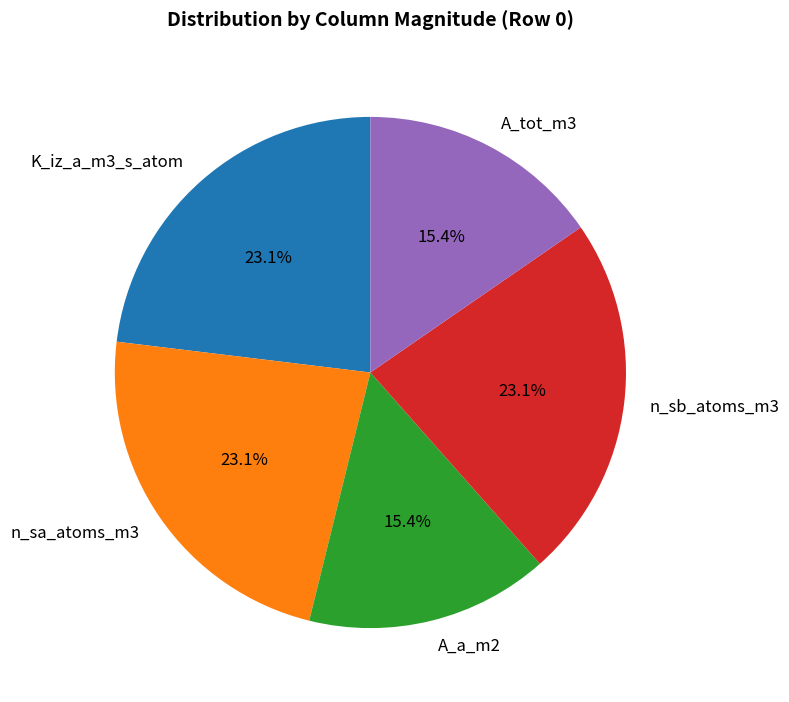

Between A_a_m2 and n_sa_atoms_m3, which is larger?

n_sa_atoms_m3